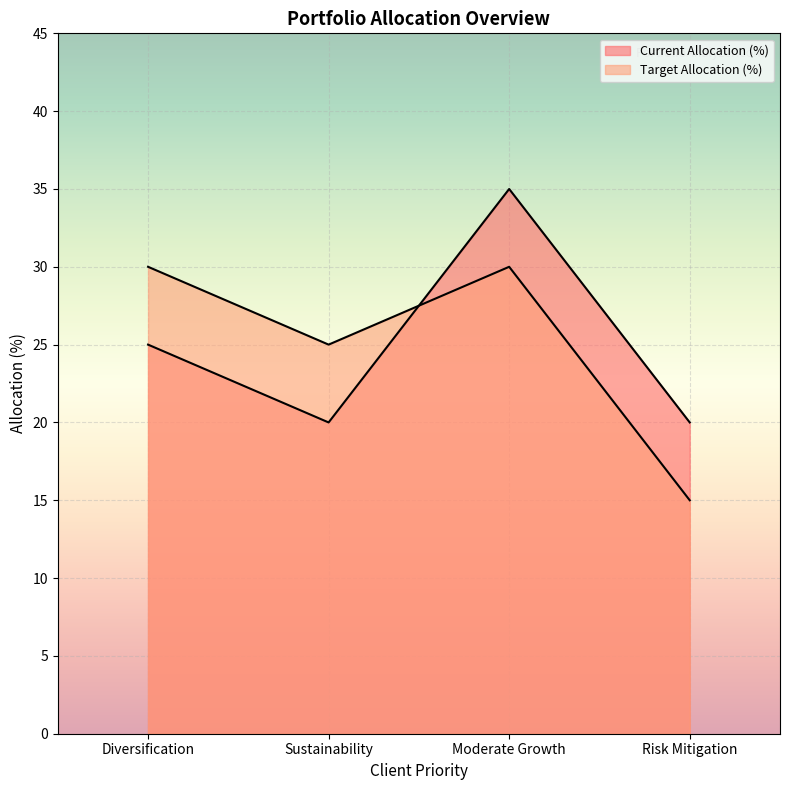

How many intersections are there between Target Allocation (%) and Current Allocation (%)?

1